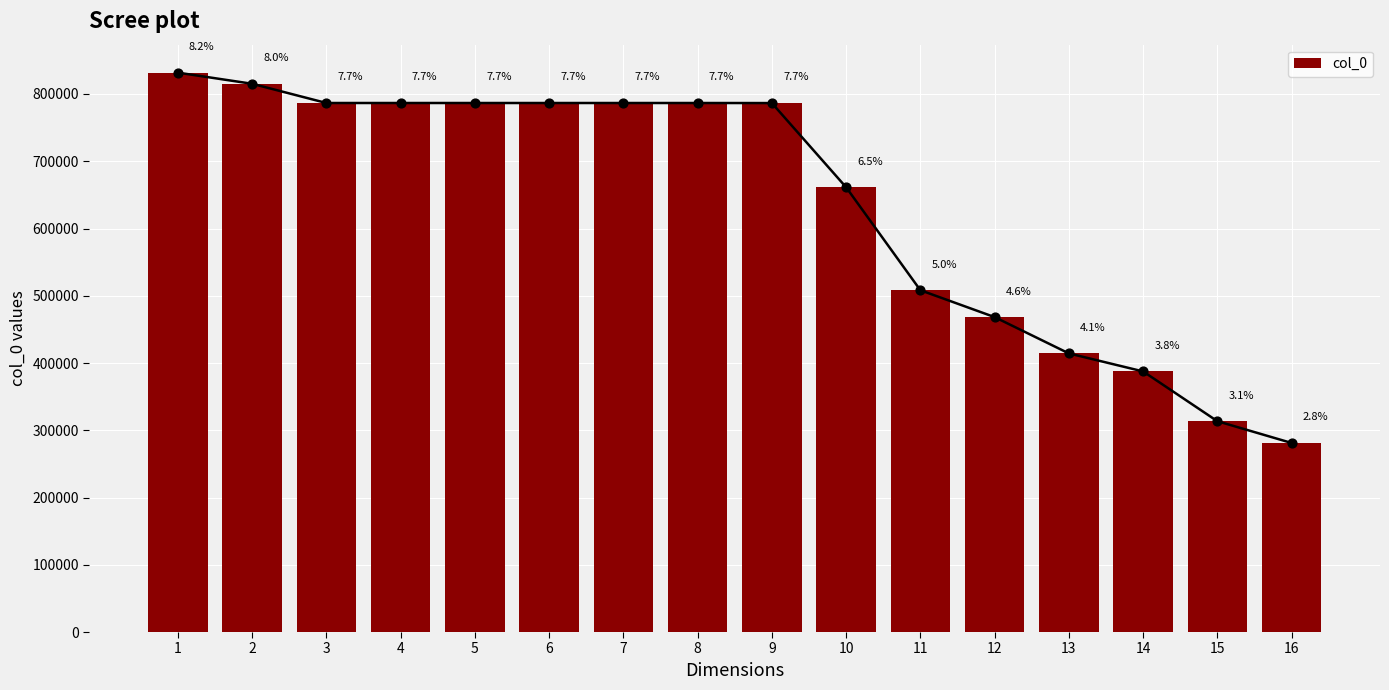

What is the change in value from 1 to 11?

-323543